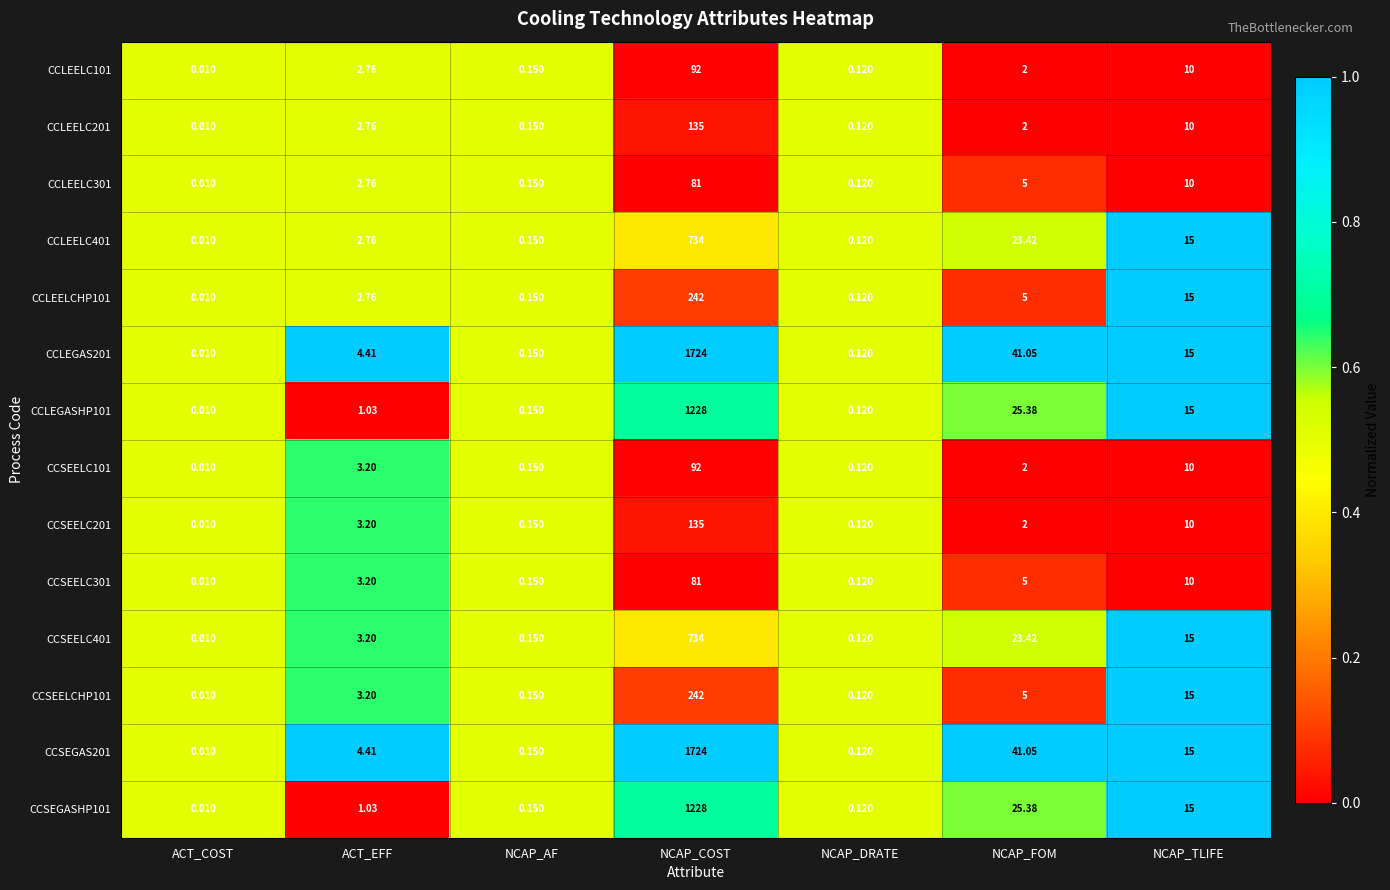

Rank the categories by CCSEELC201 value from highest to lowest.

NCAP_COST, NCAP_TLIFE, ACT_EFF, NCAP_FOM, NCAP_AF, NCAP_DRATE, ACT_COST